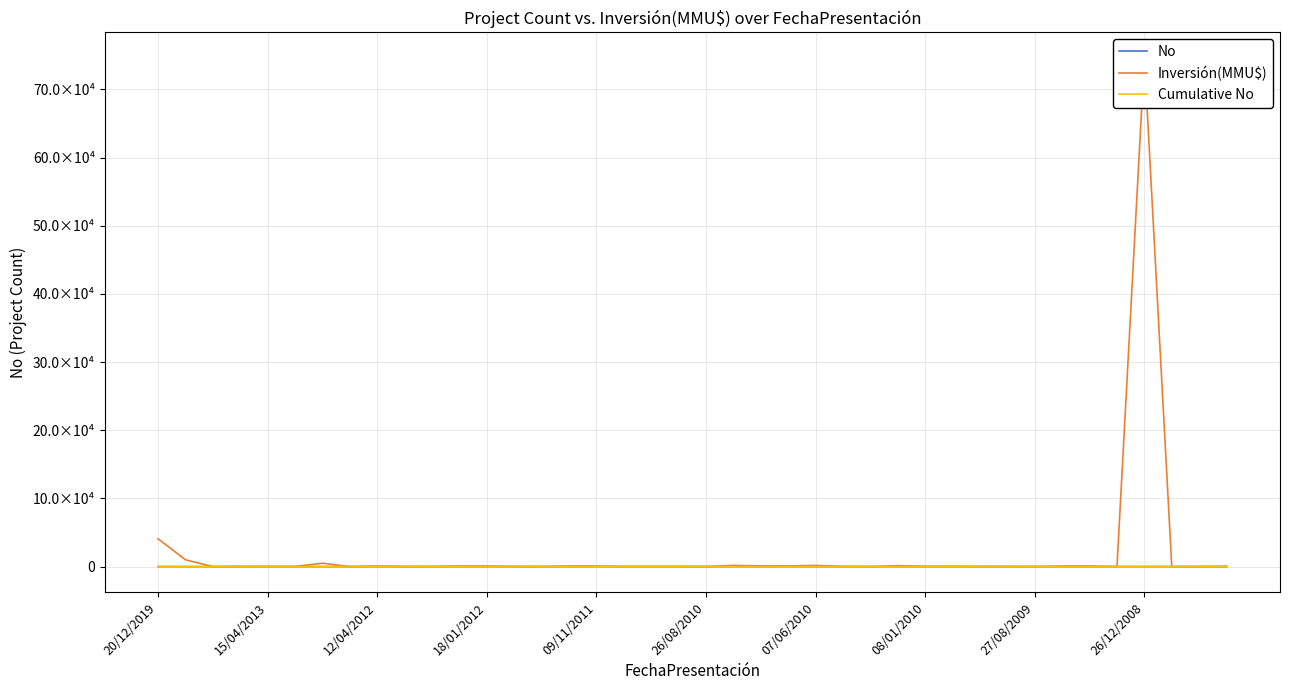

The value of Cumulative No at 33 is 34. True or false?

True